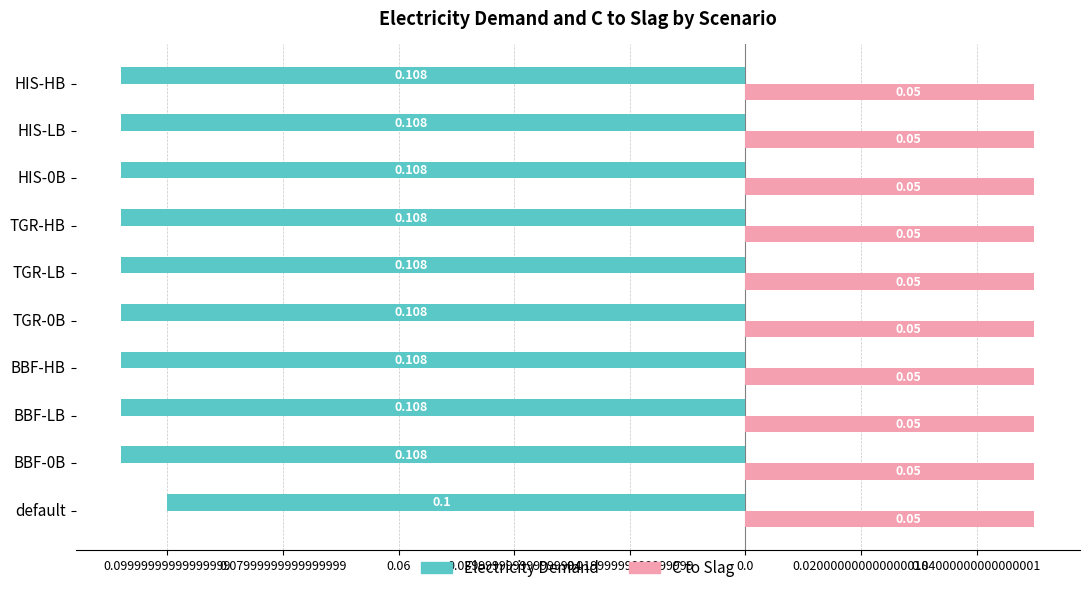

What are all the series names shown in the legend?

Electricity Demand, C to Slag